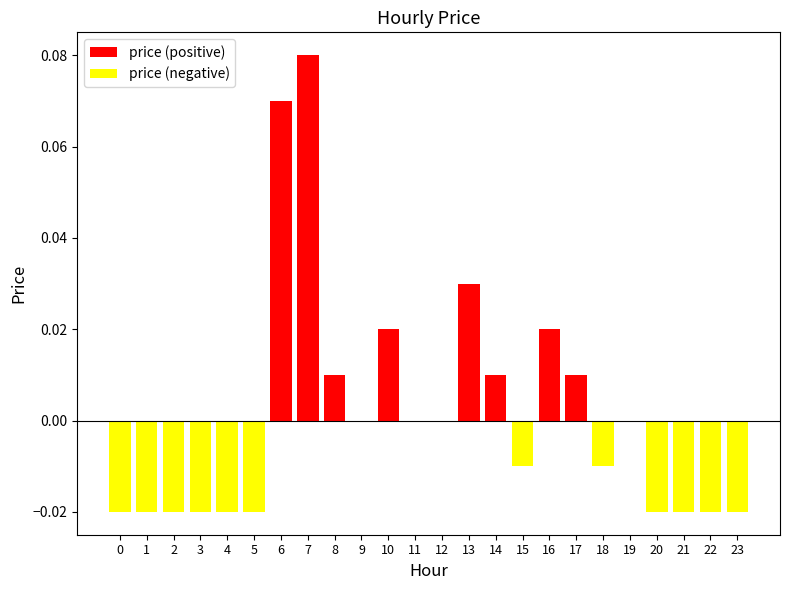

Reading left to right, transcribe all the data shown in this chart.

price (positive): 0=0.0	1=0.0	2=0.0	3=0.0	4=0.0	5=0.0	6=0.1	7=0.1	8=0.0	9=0.0	10=0.0	11=0.0	12=0.0	13=0.0	14=0.0	15=0.0	16=0.0	17=0.0	18=0.0	19=0.0	20=0.0	21=0.0	22=0.0	23=0.0
price (negative): 0=-0.0	1=-0.0	2=-0.0	3=-0.0	4=-0.0	5=-0.0	6=0.0	7=0.0	8=0.0	9=0.0	10=0.0	11=0.0	12=0.0	13=0.0	14=0.0	15=-0.0	16=0.0	17=0.0	18=-0.0	19=0.0	20=-0.0	21=-0.0	22=-0.0	23=-0.0